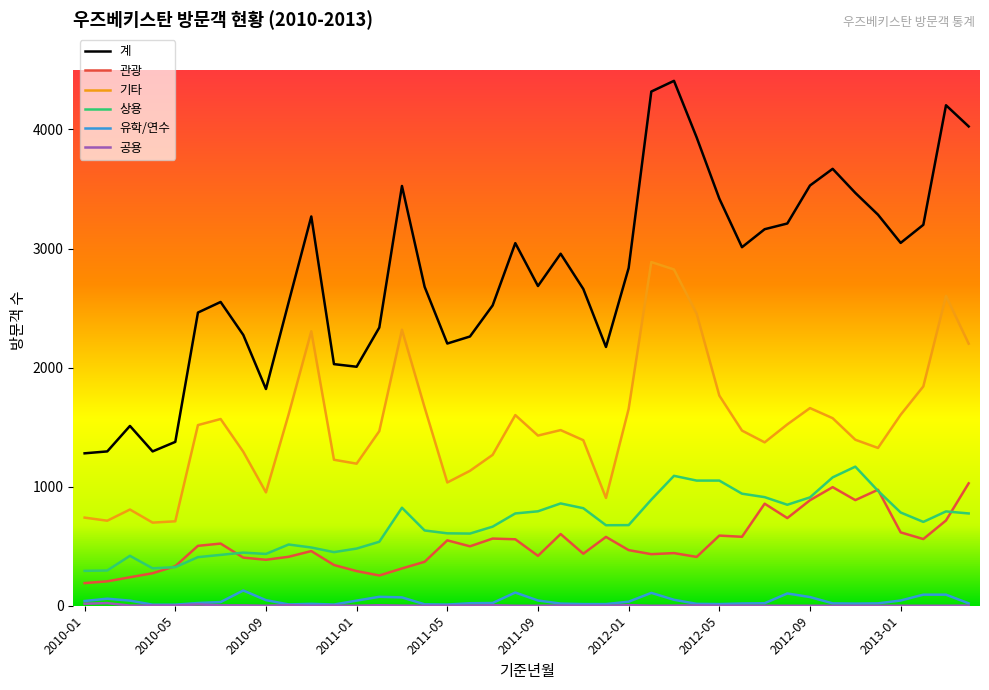

True or false: 계 and 관광 intersect in this chart.

False